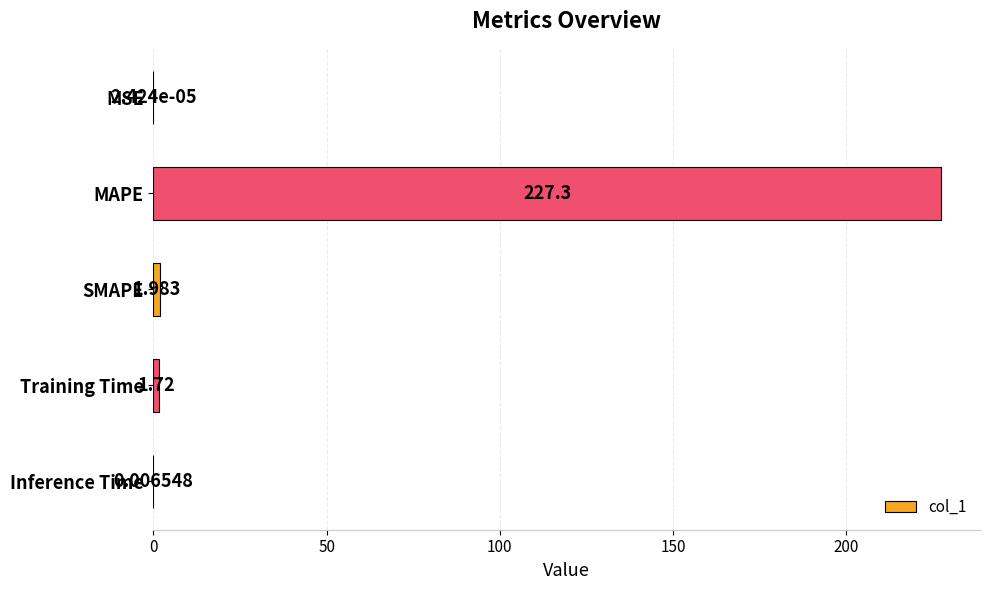

Between SMAPE and MSE, which is larger?

SMAPE